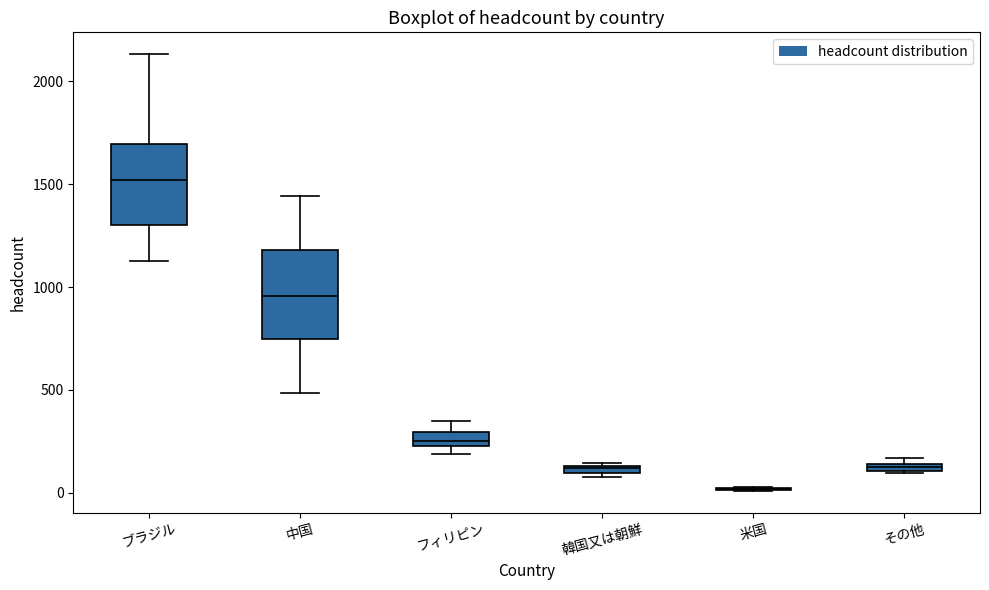

Where does the lower whisker of the box for ブラジル end on the y-axis? The values are not printed on the chart, so give them approximately, as read against the axis.

1150